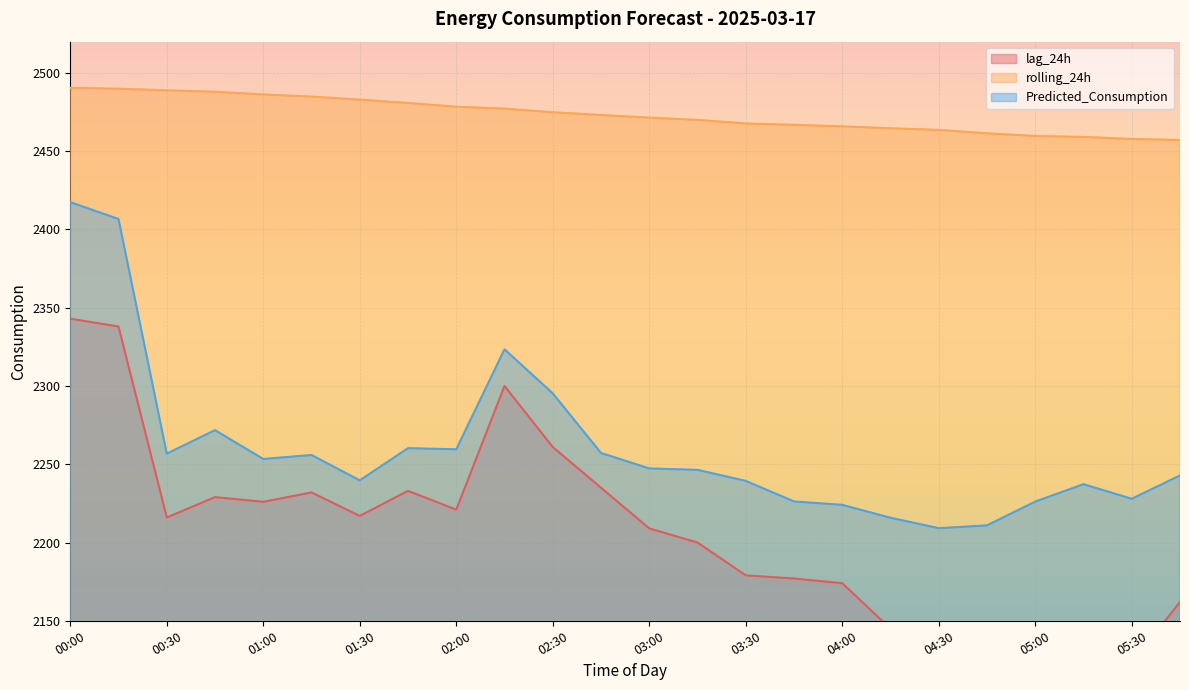

Count the number of categories in the chart.

24